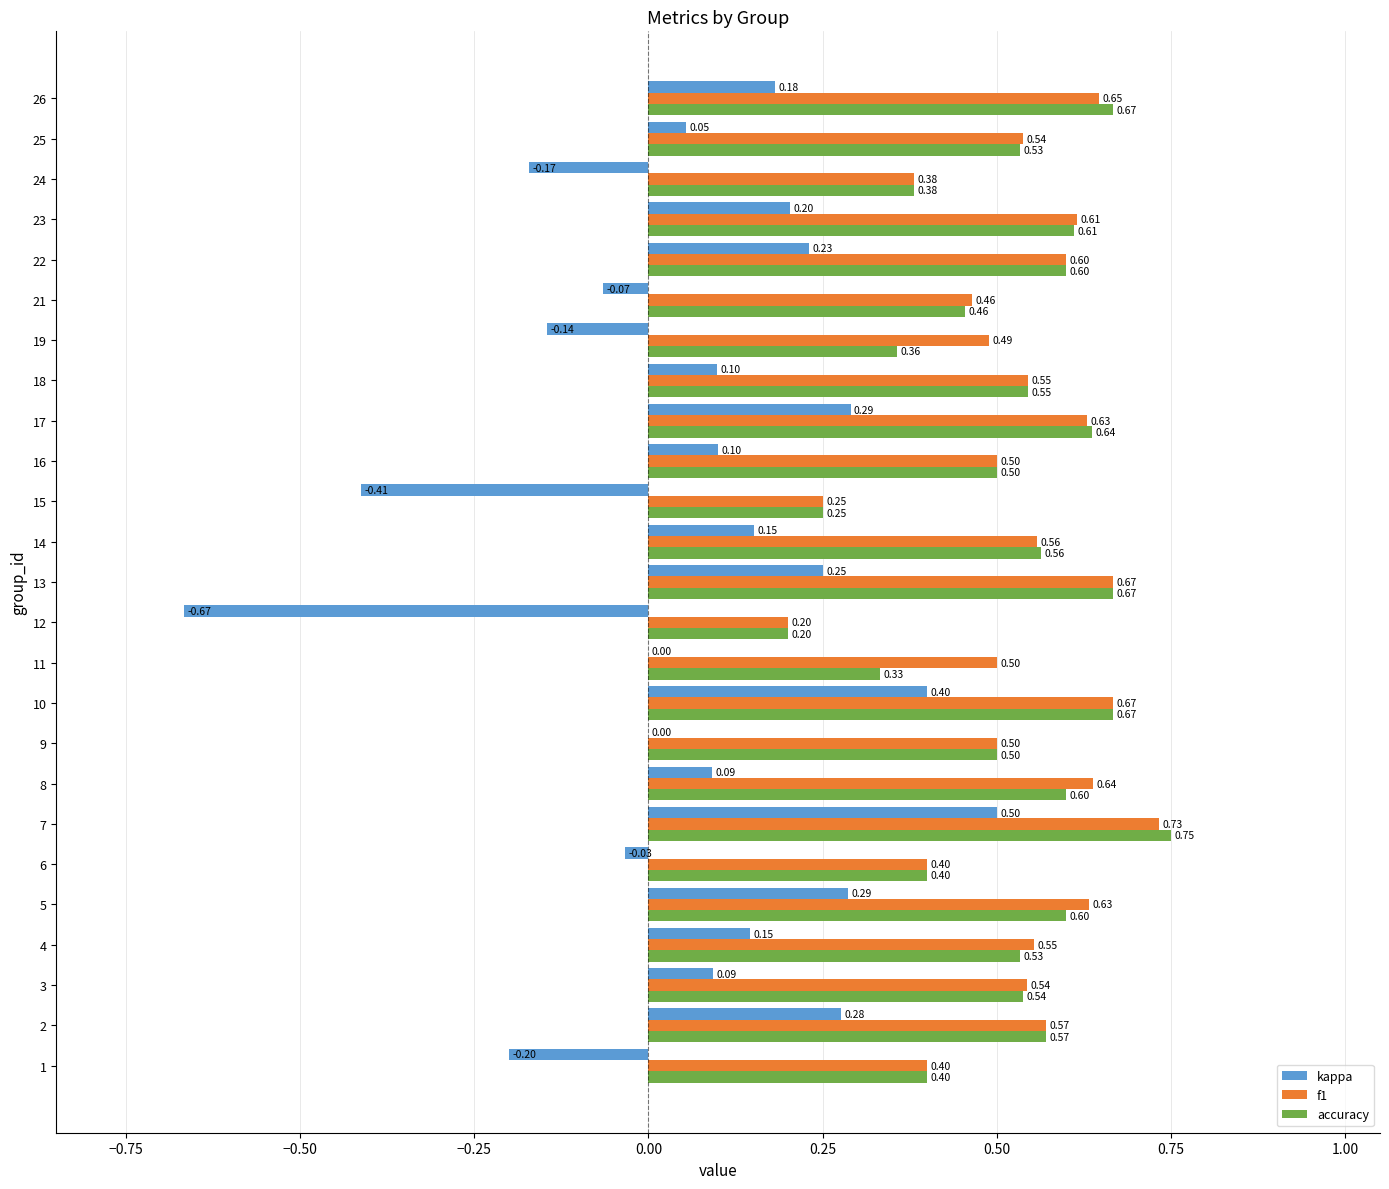

What is the sum of all kappa values?

1.7